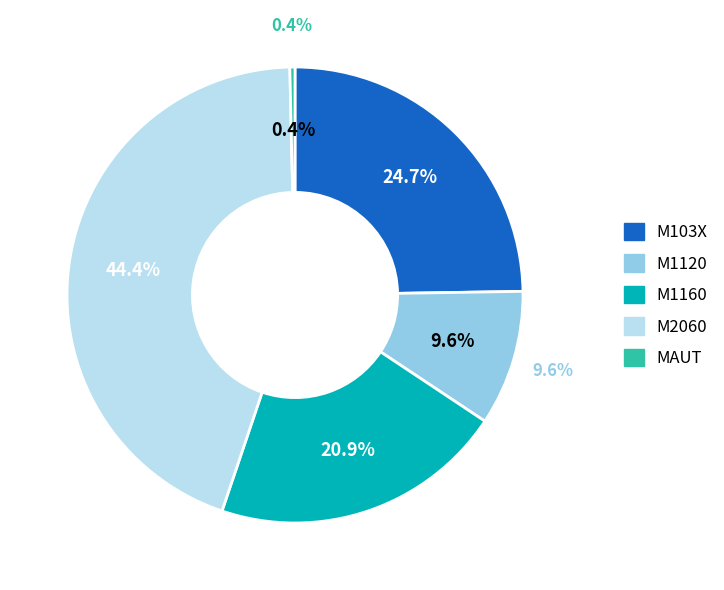

Which category has the smallest portion of the pie?

MAUT